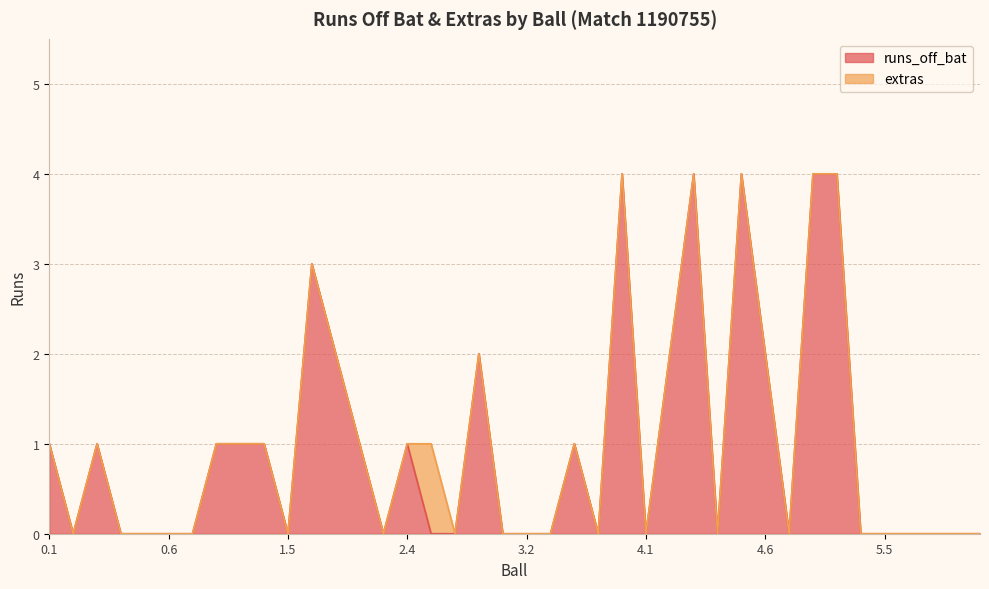

Rank the categories by value from highest to lowest.

3.6, 4.3, 4.5, 5.2, 5.3, 1.6, 2.1, 2.7, 4.2, 4.6, 0.1, 0.3, 1.2, 1.3, 1.4, 2.2, 2.4, 3.4, 0.2, 0.4, 0.5, 0.6, 1.1, 1.5, 2.3, 2.5, 2.6, 3.1, 3.2, 3.3, 3.5, 4.1, 4.4, 5.1, 5.4, 5.5, 5.6, 6.1, 6.2, 6.3